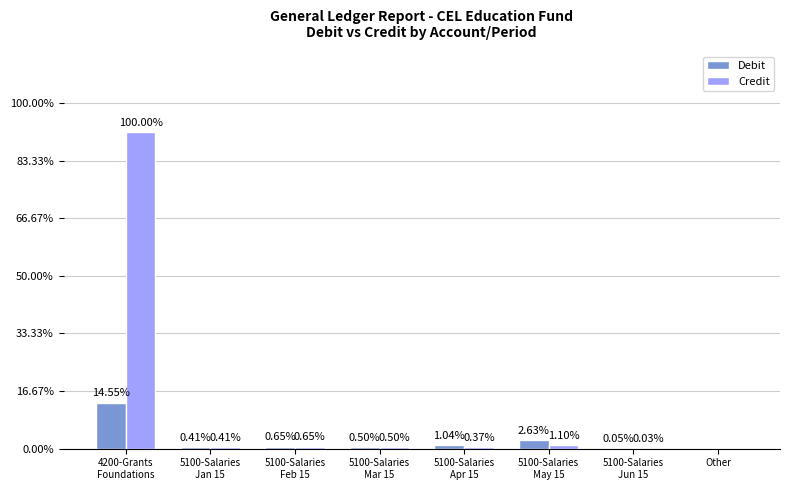

Reading right to left, what are all the values shown in this chart?

Debit: Other=0.0	5100-Salaries
Jun 15=128.3	5100-Salaries
May 15=7221.7	5100-Salaries
Apr 15=2870.3	5100-Salaries
Mar 15=1368.9	5100-Salaries
Feb 15=1794.6	5100-Salaries
Jan 15=1122.8	4200-Grants
Foundations=40000.0
Credit: Other=0.0	5100-Salaries
Jun 15=84.8	5100-Salaries
May 15=3019.5	5100-Salaries
Apr 15=1028.8	5100-Salaries
Mar 15=1368.9	5100-Salaries
Feb 15=1794.6	5100-Salaries
Jan 15=1122.8	4200-Grants
Foundations=275000.0